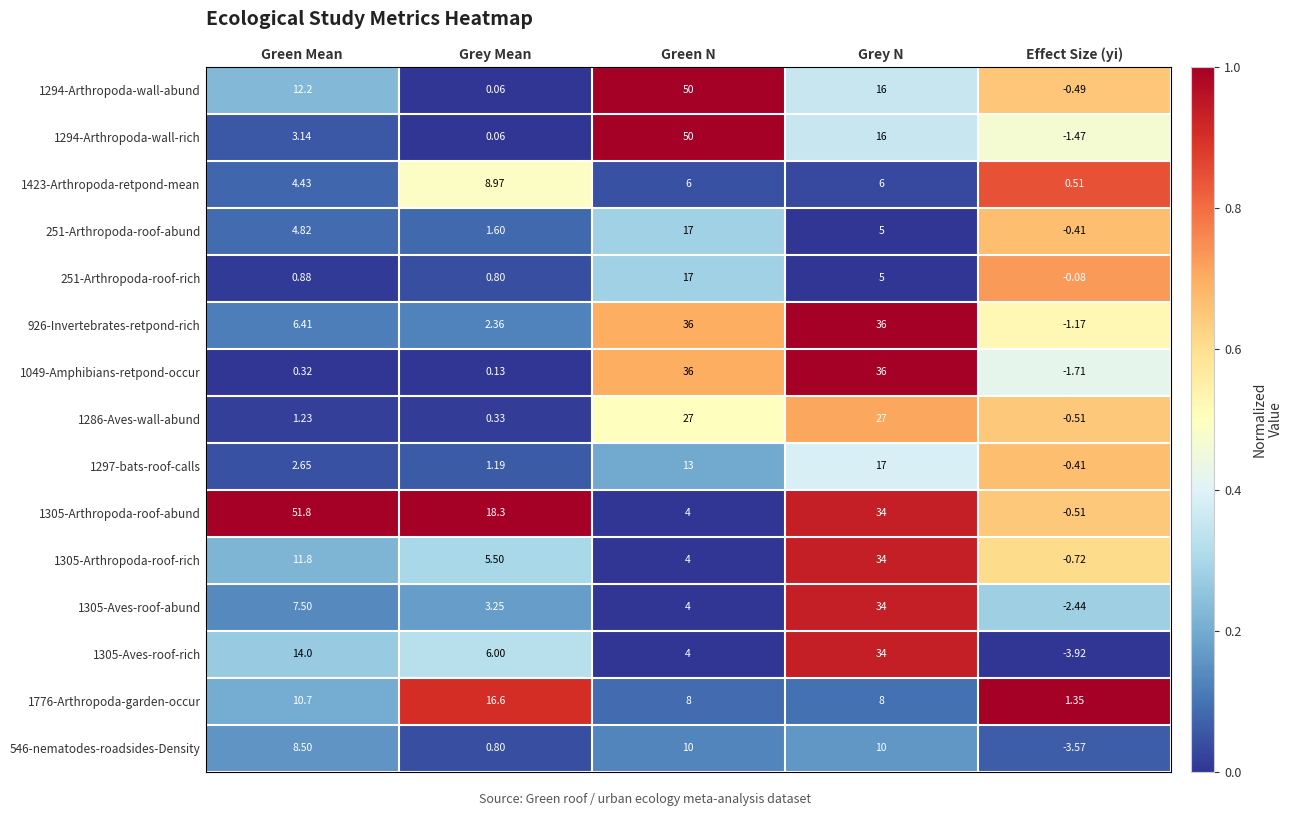

Is the value of 1305-Arthropoda-roof-abund at Grey Mean greater than the value of 251-Arthropoda-roof-rich at Effect Size (yi)?

Yes